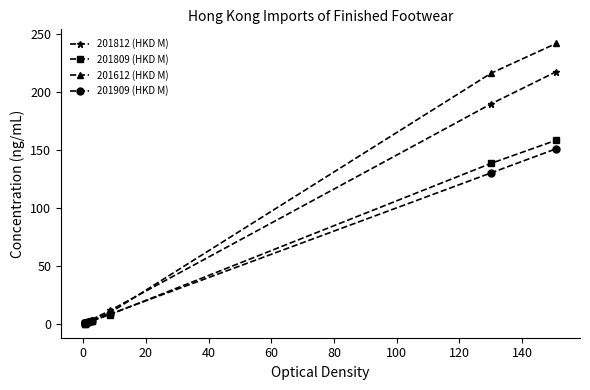

Count the number of data series in this chart.

4